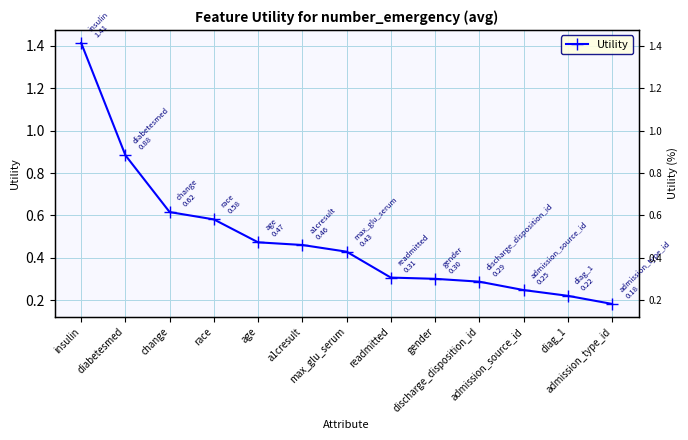

Reading left to right, transcribe all the data shown in this chart.

insulin=1.4	diabetesmed=0.9	change=0.6	race=0.6	age=0.5	a1cresult=0.5	max_glu_serum=0.4	readmitted=0.3	gender=0.3	discharge_disposition_id=0.3	admission_source_id=0.2	diag_1=0.2	admission_type_id=0.2